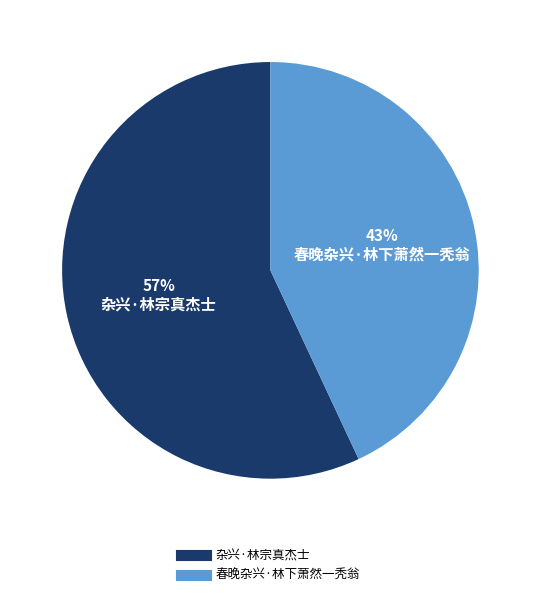

What is the smallest slice in the pie chart?

春晚杂兴·林下萧然一秃翁